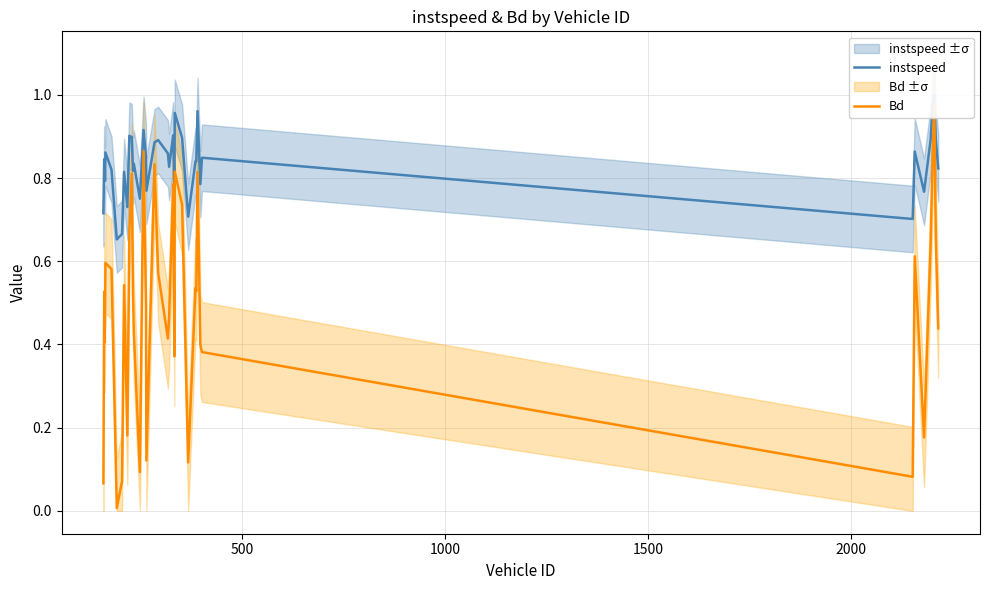

List the series in order of their peak value, highest first.

instspeed, Bd